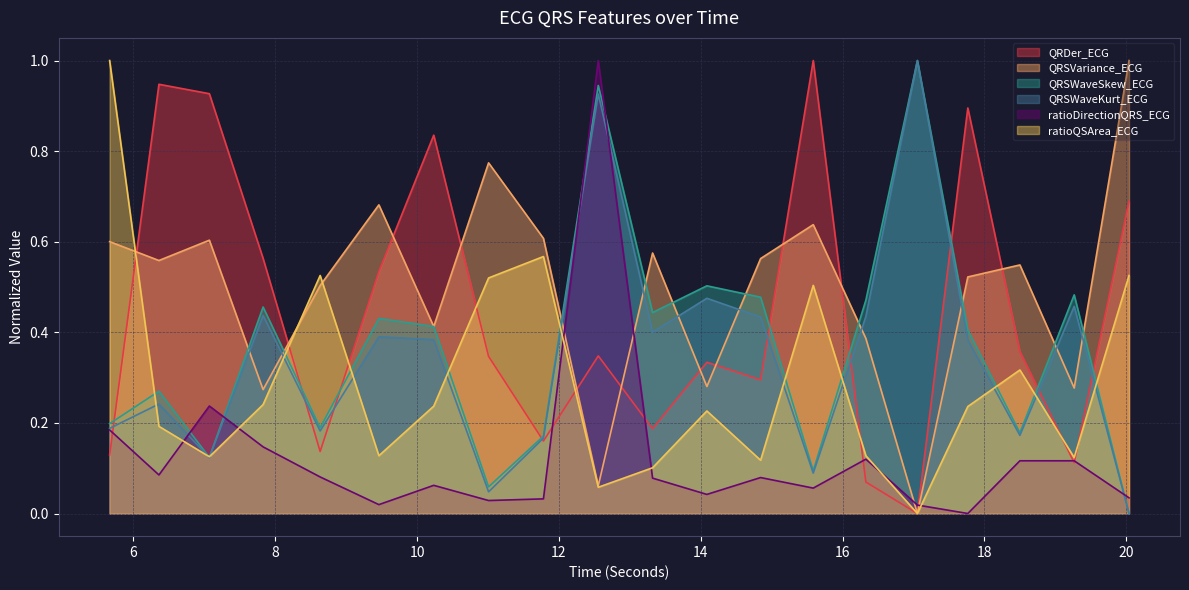

What is the difference between the maximum and minimum values in the ratioDirectionQRS_ECG series?

1.0